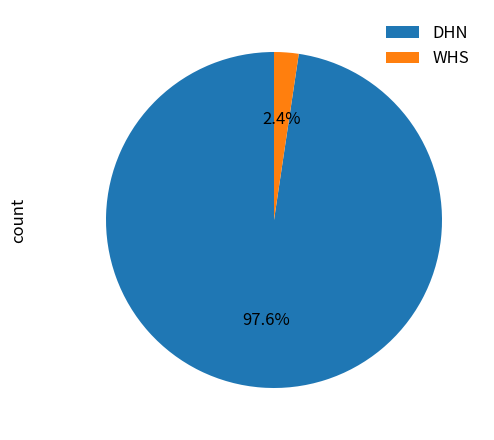

Count the number of slices in the pie.

2